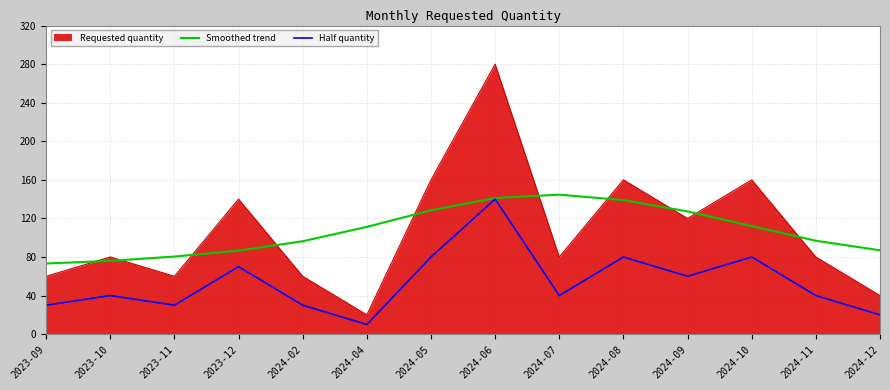

What is the smallest value displayed?

10.0